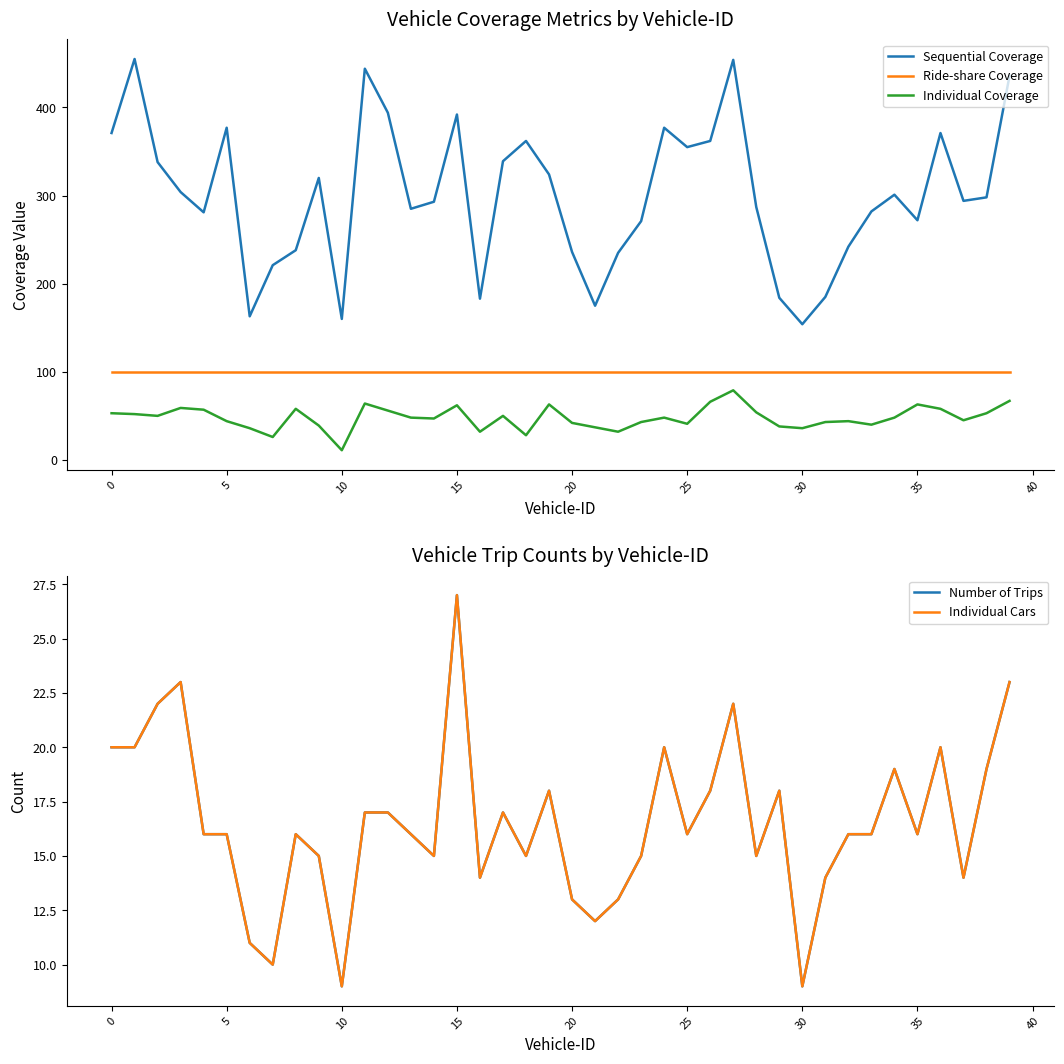

True or false: Number of Trips and Individual Cars intersect in this chart.

False